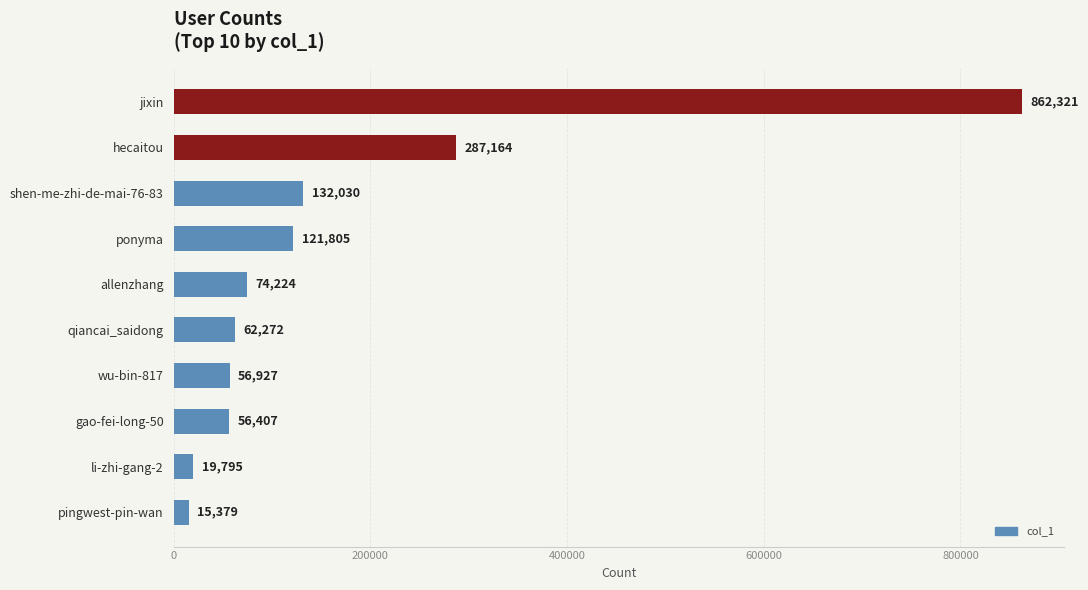

What is the change in value from jixin to allenzhang?

-788097